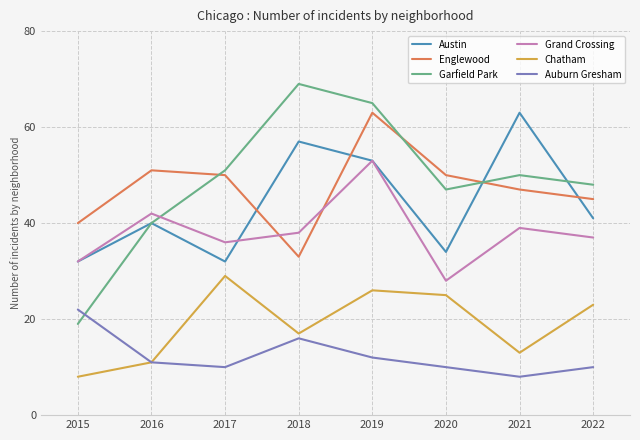

Reading right to left, extract all data points from this chart.

Austin: 41	63	34	53	57	32	40	32
Englewood: 45	47	50	63	33	50	51	40
Garfield Park: 48	50	47	65	69	51	40	19
Grand Crossing: 37	39	28	53	38	36	42	32
Chatham: 23	13	25	26	17	29	11	8
Auburn Gresham: 10	8	10	12	16	10	11	22